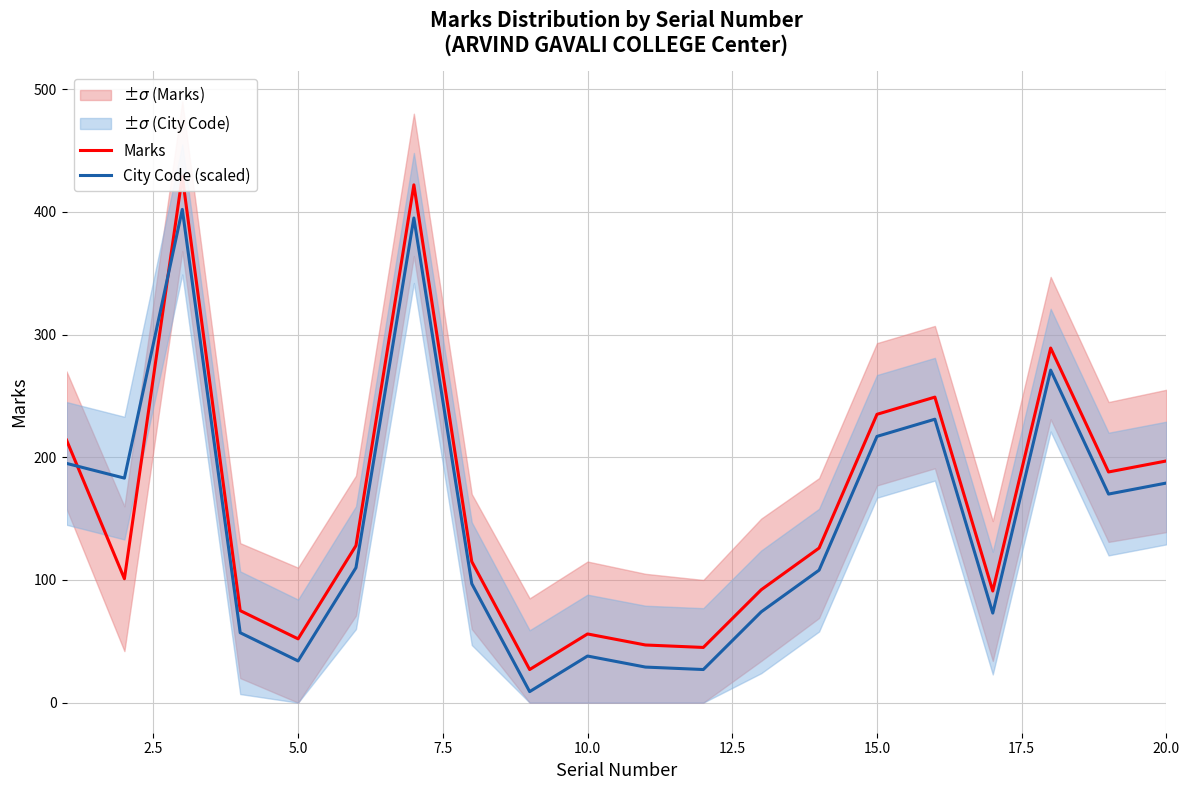

Reading left to right, list all the values displayed in this chart.

Marks: 214	101	429	75	52	128	422	115	27	56	47	45	92	126	235	249	91	289	188	197
City Code (scaled): 195	183	402	57	34	110	395	97	9	38	29	27	74	108	217	231	73	271	170	179